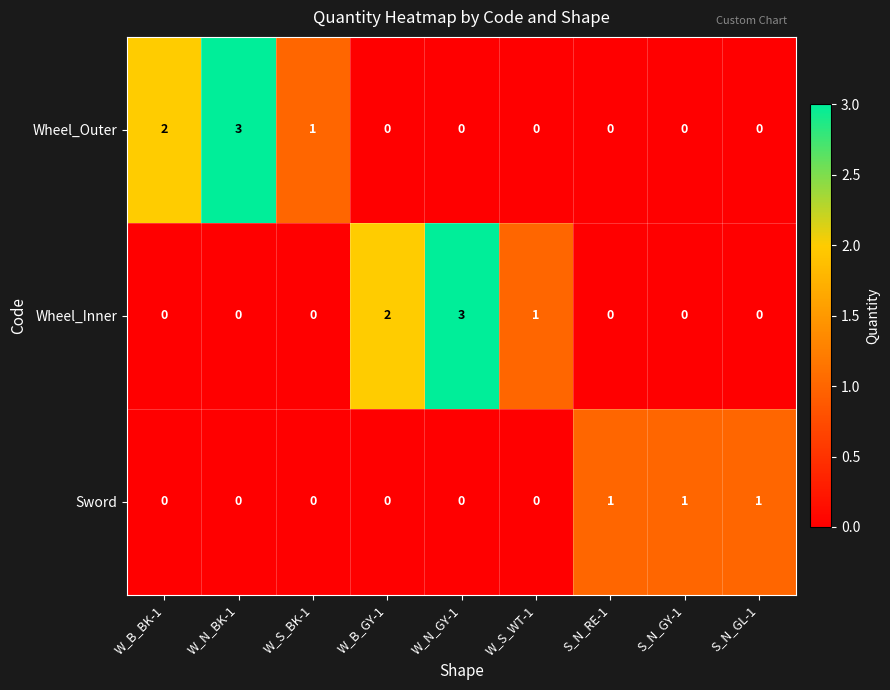

What is the maximum value shown in the chart?

3